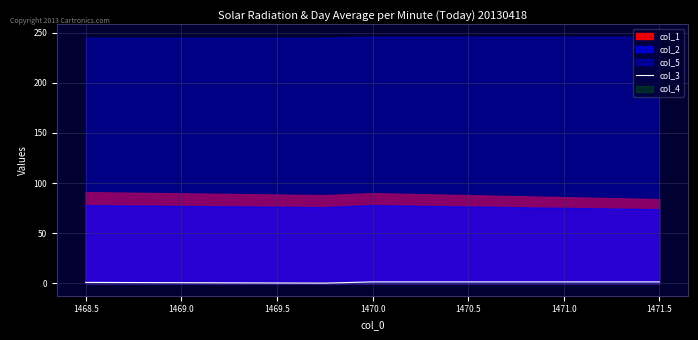

True or false: col_3 has more than 2 interior local peaks.

False